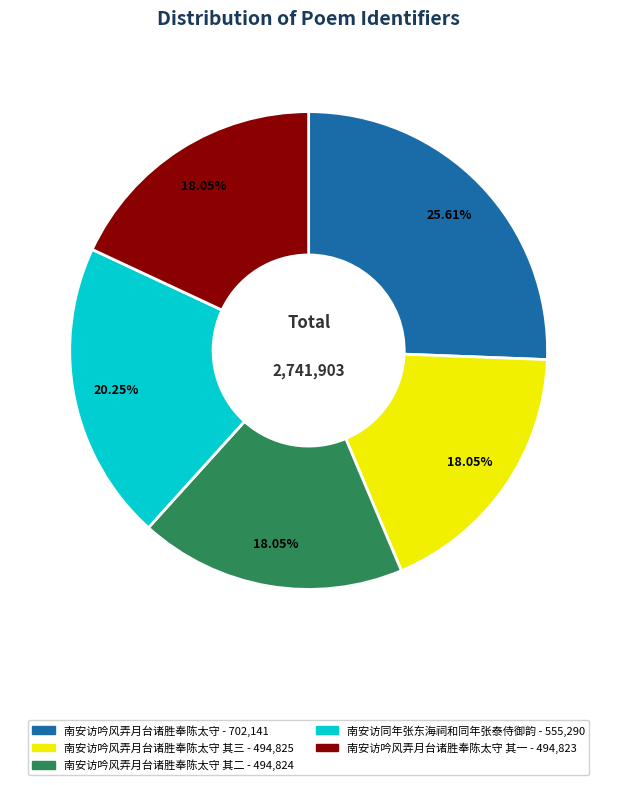

Is there a majority slice in this chart?

No